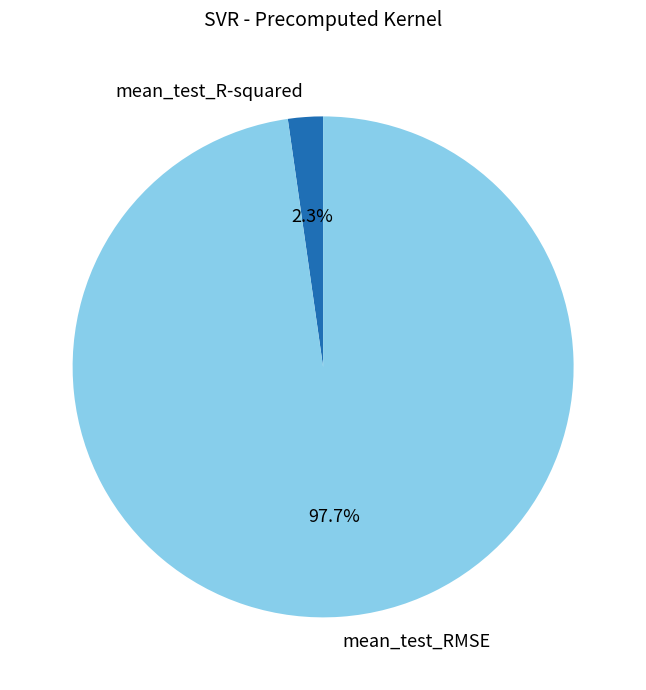

Rank the categories by value from highest to lowest.

mean_test_RMSE, mean_test_R-squared